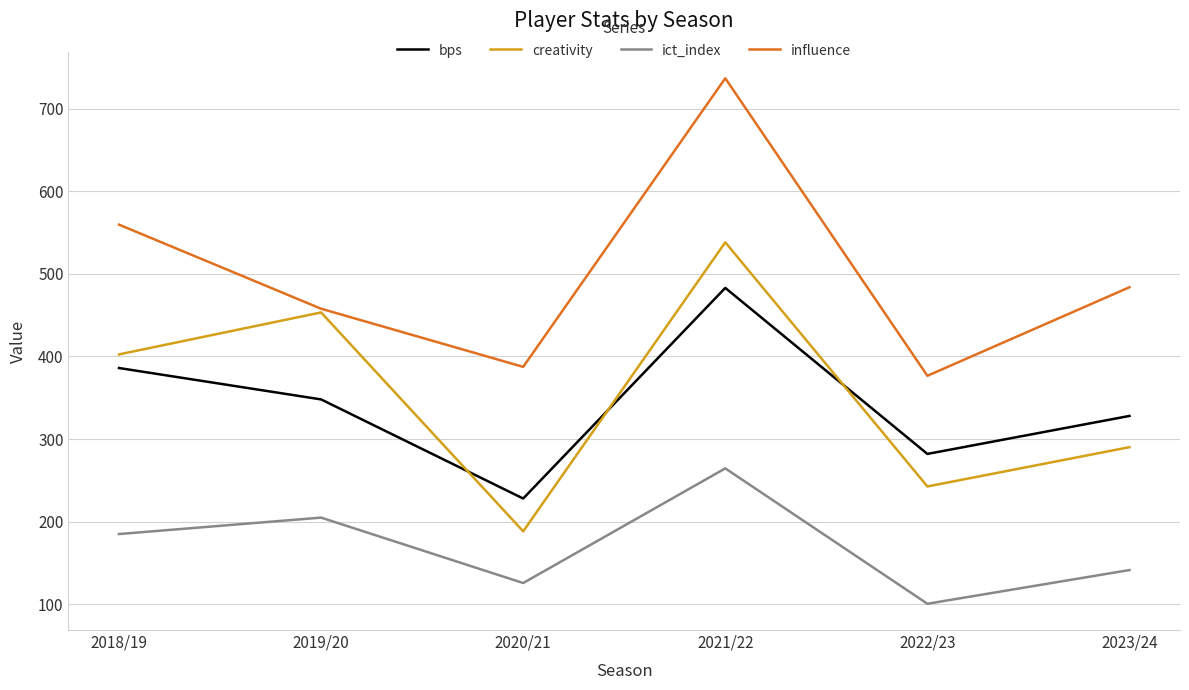

True or false: bps and influence intersect in this chart.

False